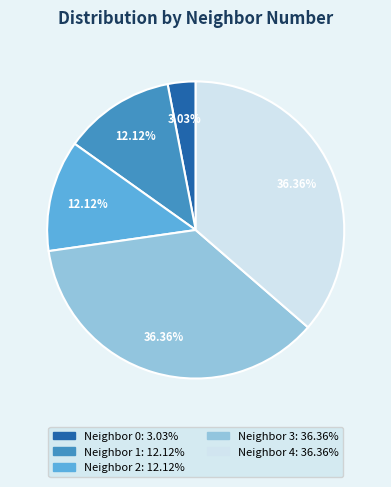

How many slices are in this pie chart?

5